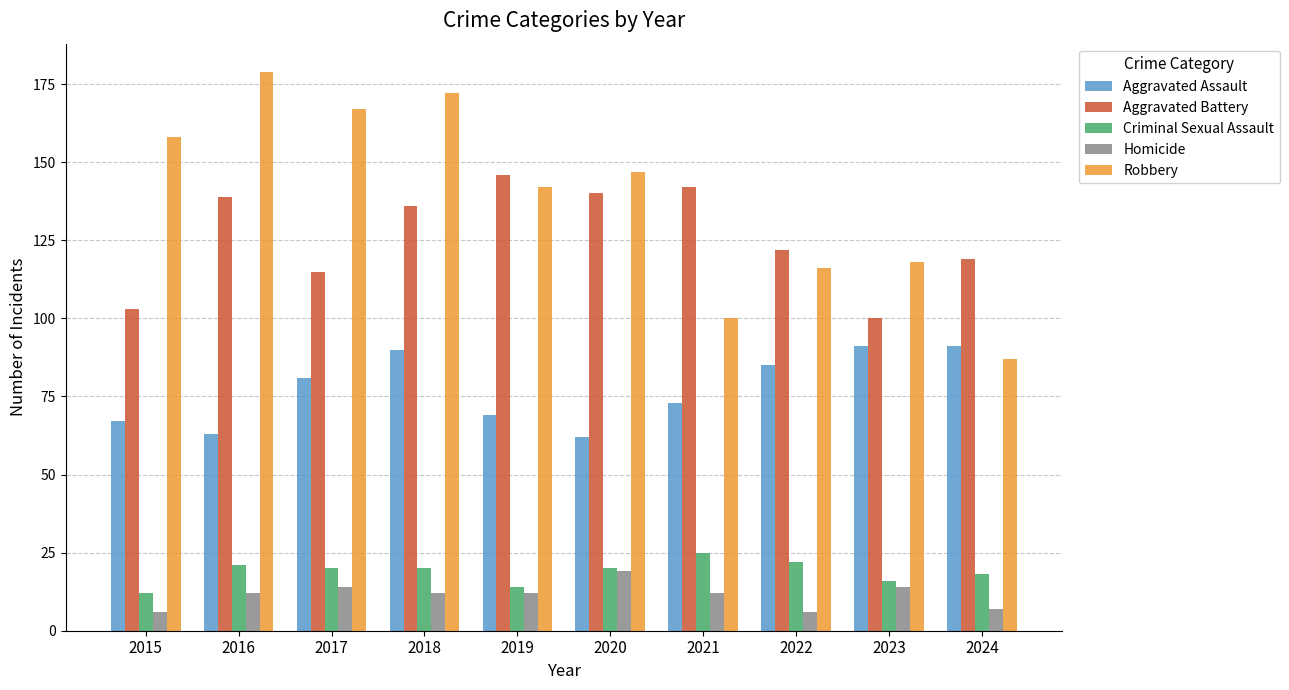

At which label does Criminal Sexual Assault reach its peak?

2021